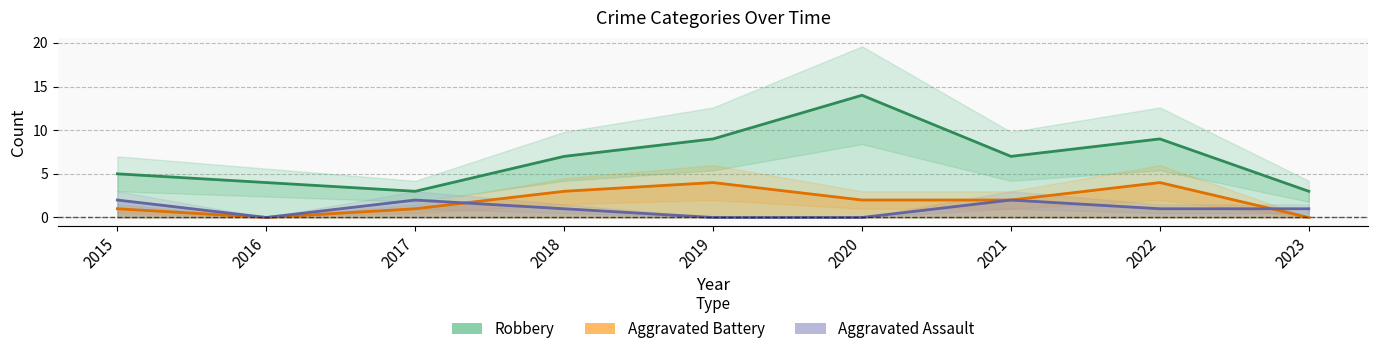

Reading left to right, list all the values displayed in this chart.

Robbery: 5	4	3	7	9	14	7	9	3
Aggravated Battery: 1	0	1	3	4	2	2	4	0
Aggravated Assault: 2	0	2	1	0	0	2	1	1